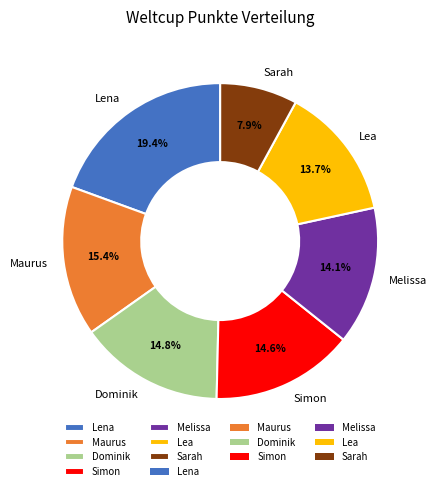

Is it true that Lena is 11% of the pie?

False